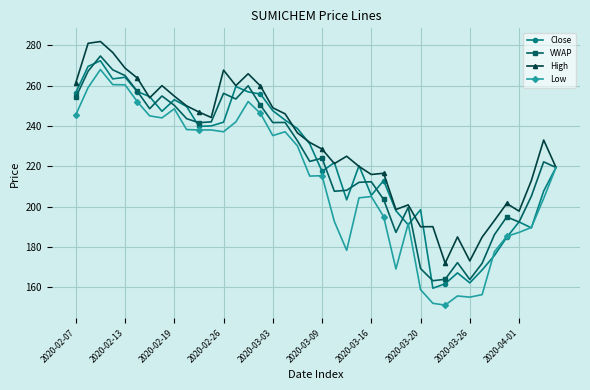

True or false: High has more than 2 interior local peaks.

True